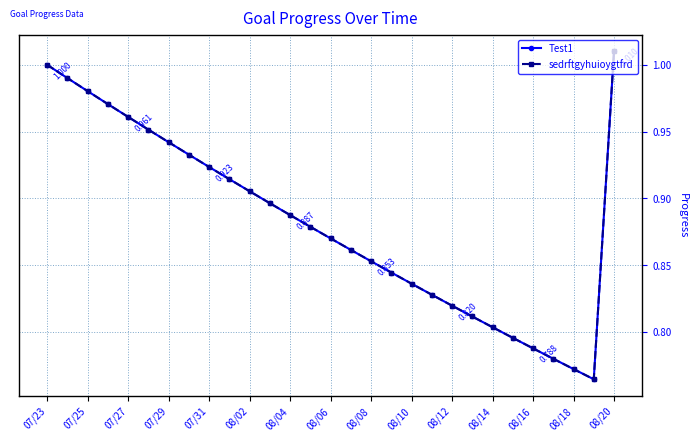

Does the chart have visible grid lines?

Yes